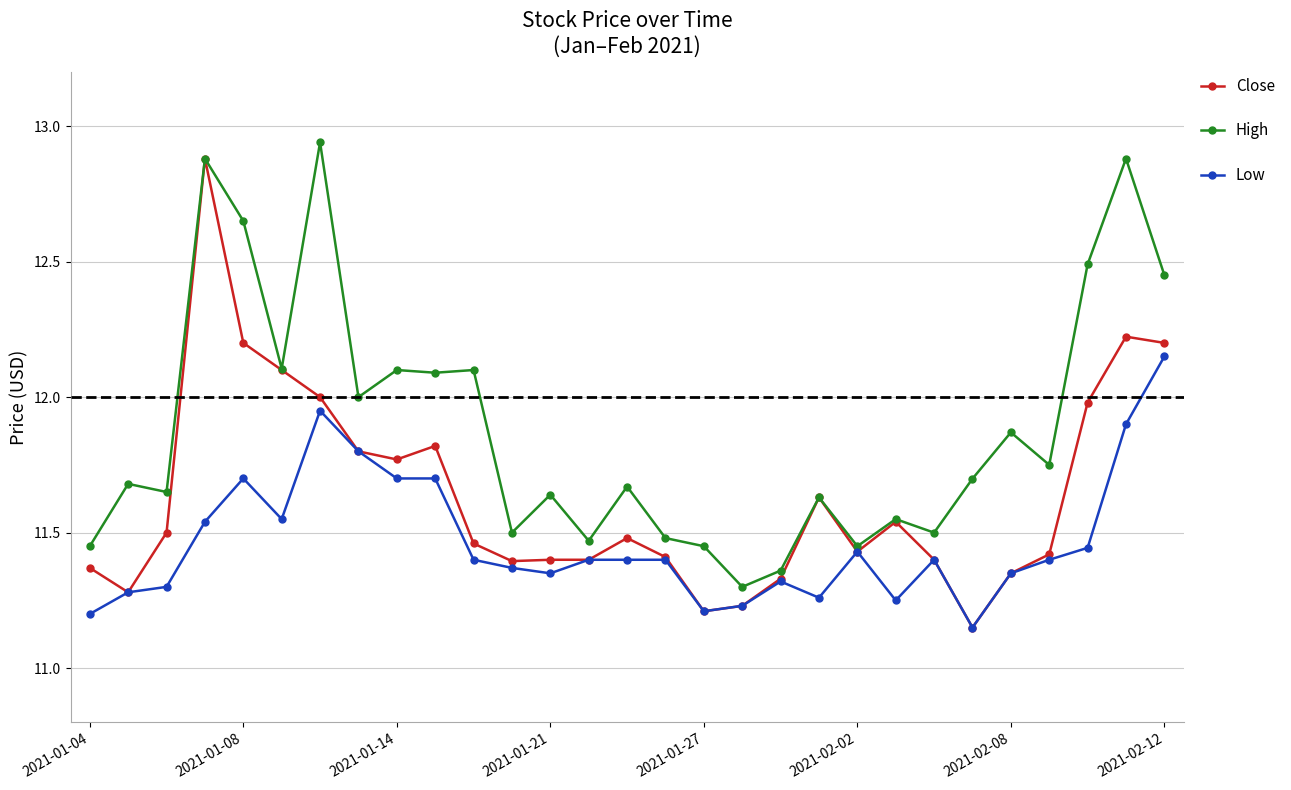

True or false: Low has more than 1 points higher than both neighbors.

True